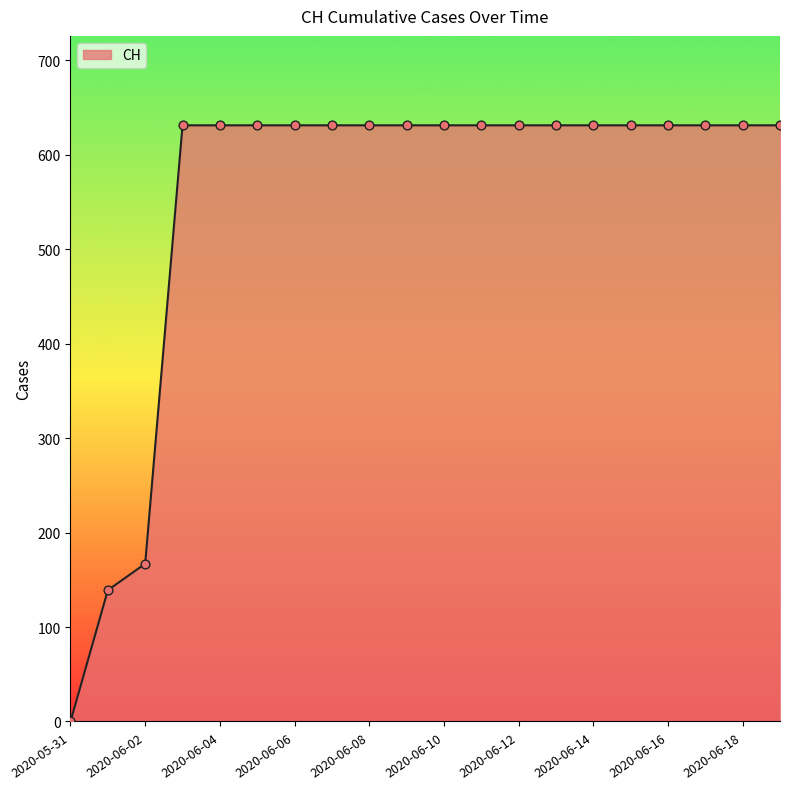

What is the greatest value displayed?

631